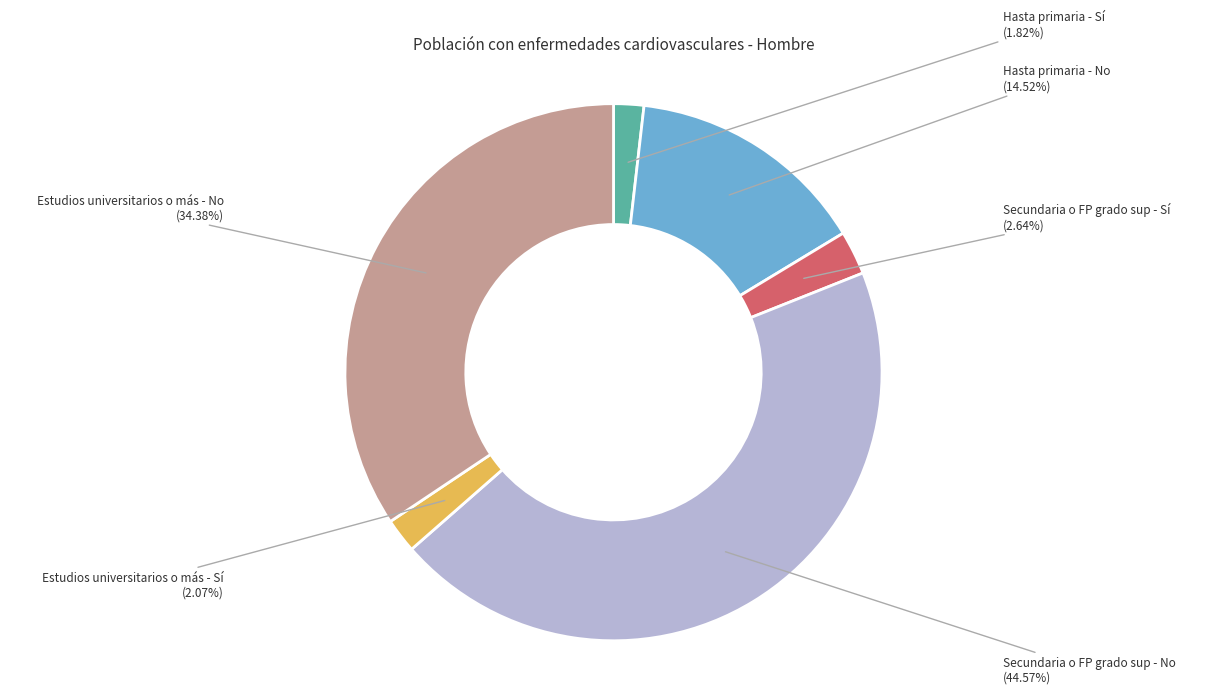

Combined, do Secundaria o FP grado sup - No and Hasta primaria - Sí account for over 50%?

No